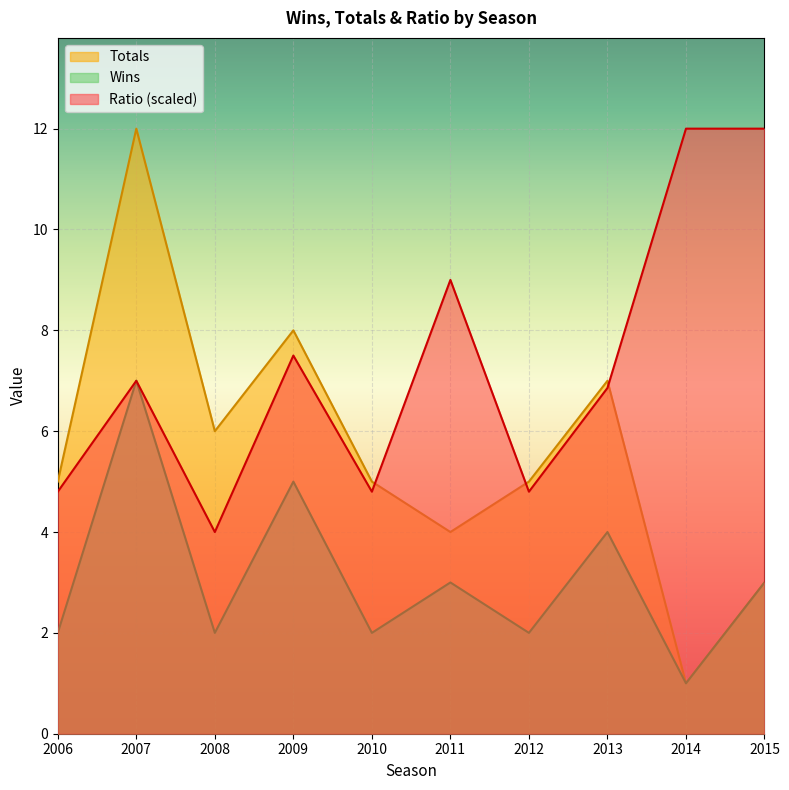

Is it true that Totals equals 25.4 at 2011?

False